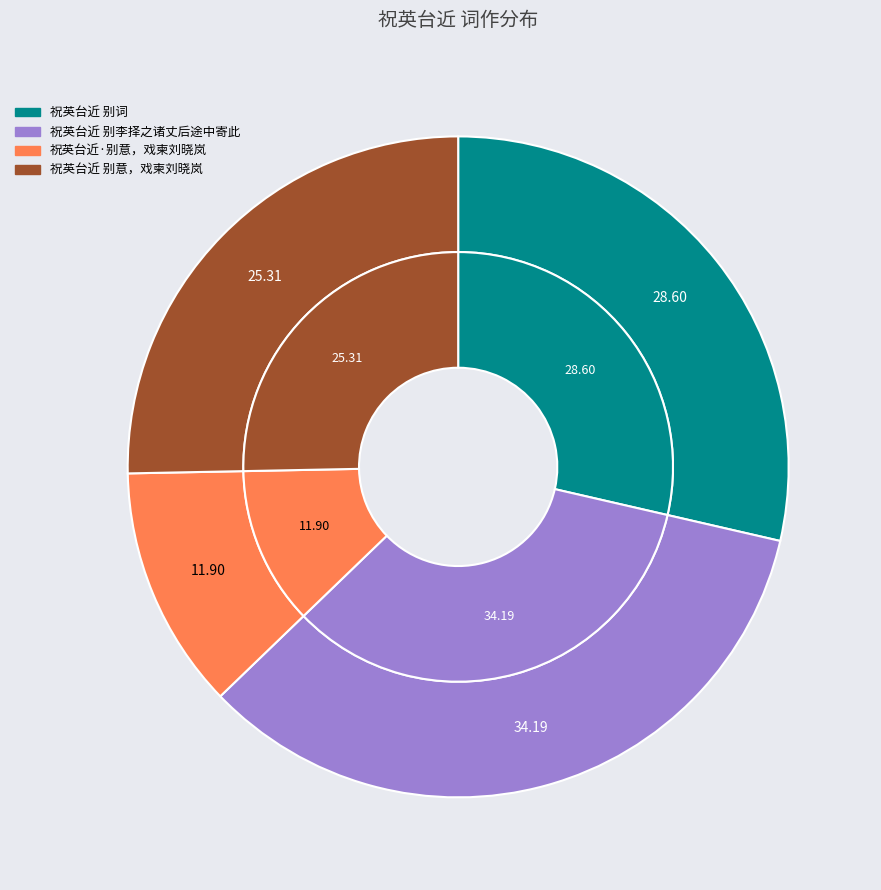

Which slice is the largest?

祝英台近 别李择之诸丈后途中寄此